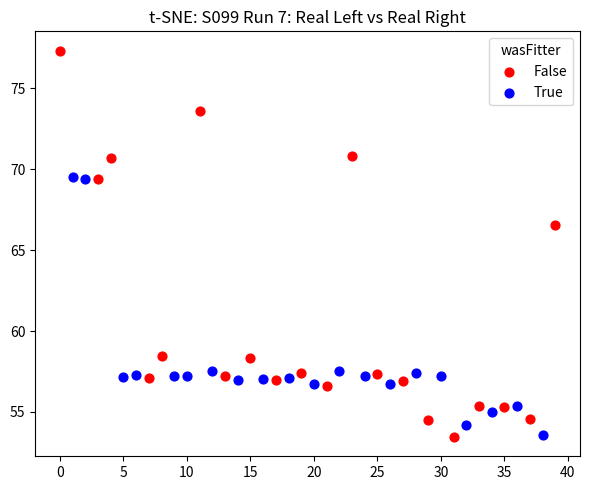

What are all the series names shown in the legend?

False, True